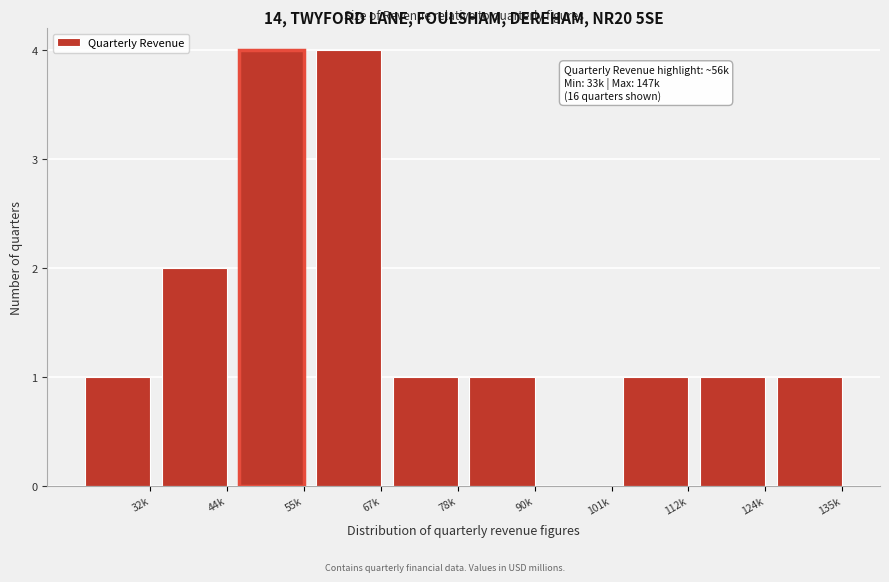

Reading left to right, what are all the values shown in this chart?

32k=1	44k=2	55k=4	67k=4	78k=1	90k=1	101k=0	112k=1	124k=1	135k=1